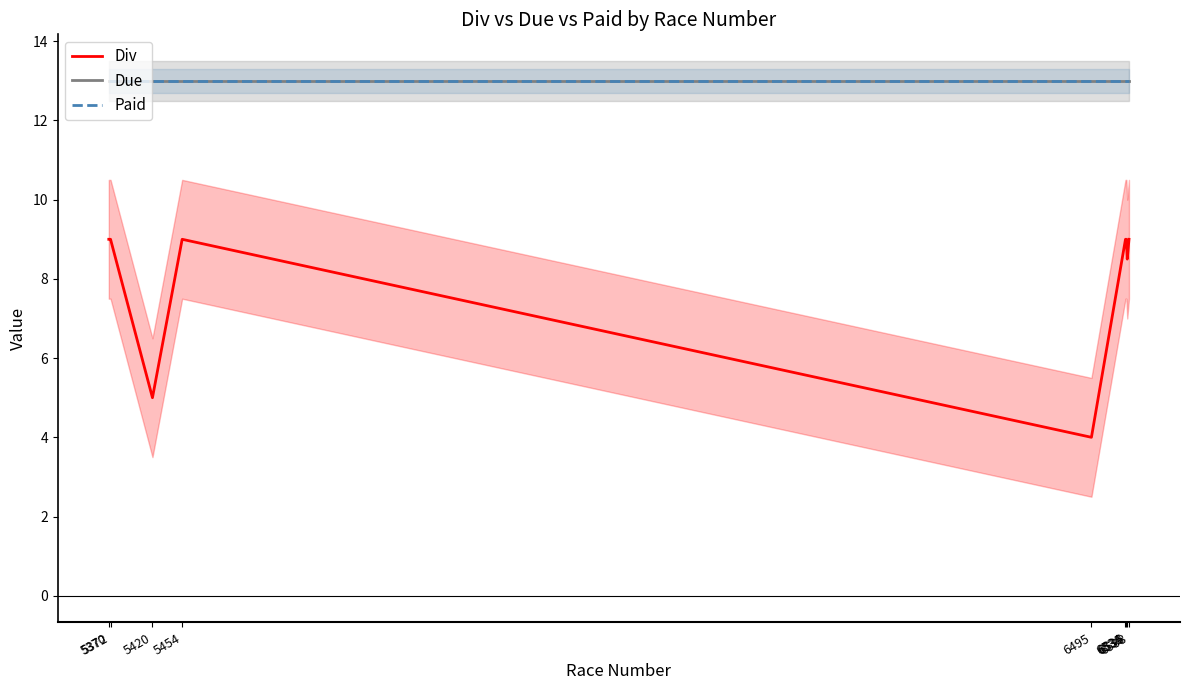

Which label corresponds to the smallest value in the chart?

6495